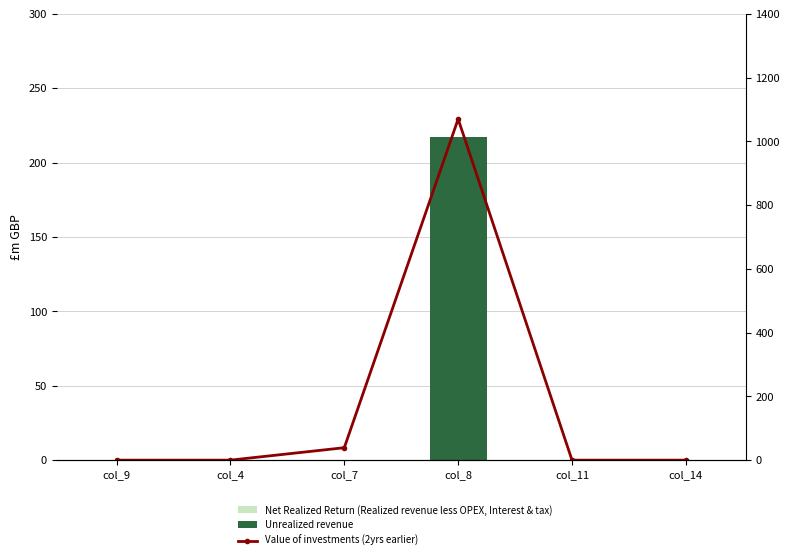

What is the difference between the maximum and minimum values in the Unrealized revenue series?

217